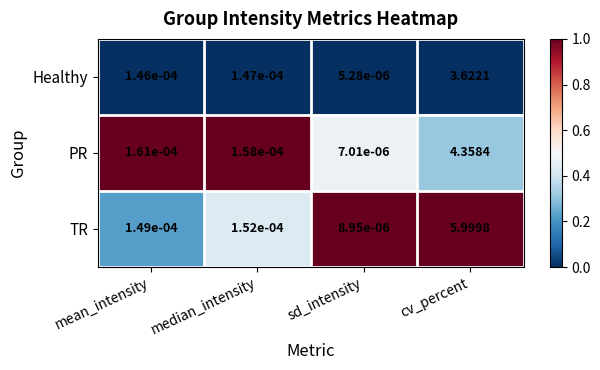

Which category has the lowest value in the Healthy series?

sd_intensity